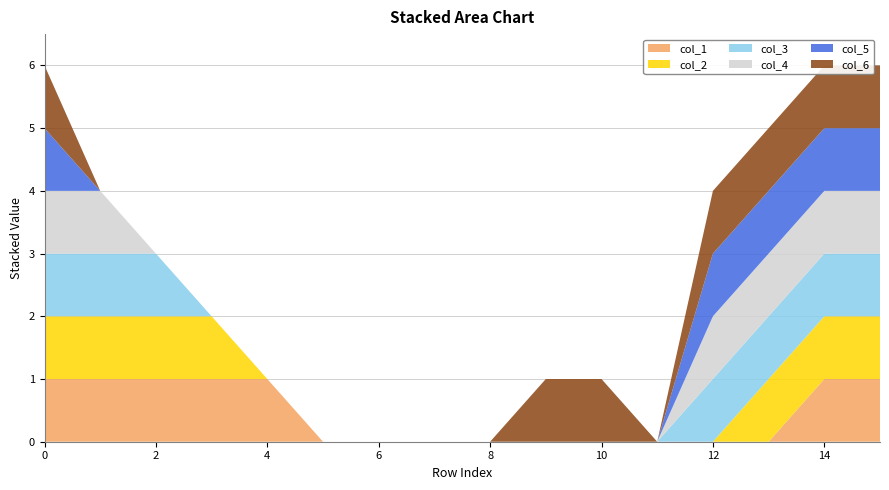

Reading left to right, extract all data points from this chart.

col_1: 0=1	1=1	2=1	3=1	4=1	5=0	6=0	7=0	8=0	9=0	10=0	11=0	12=0	13=0	14=1	15=1
col_2: 0=1	1=1	2=1	3=1	4=0	5=0	6=0	7=0	8=0	9=0	10=0	11=0	12=0	13=1	14=1	15=1
col_3: 0=1	1=1	2=1	3=0	4=0	5=0	6=0	7=0	8=0	9=0	10=0	11=0	12=1	13=1	14=1	15=1
col_4: 0=1	1=1	2=0	3=0	4=0	5=0	6=0	7=0	8=0	9=0	10=0	11=0	12=1	13=1	14=1	15=1
col_5: 0=1	1=0	2=0	3=0	4=0	5=0	6=0	7=0	8=0	9=0	10=0	11=0	12=1	13=1	14=1	15=1
col_6: 0=1	1=0	2=0	3=0	4=0	5=0	6=0	7=0	8=0	9=1	10=1	11=0	12=1	13=1	14=1	15=1